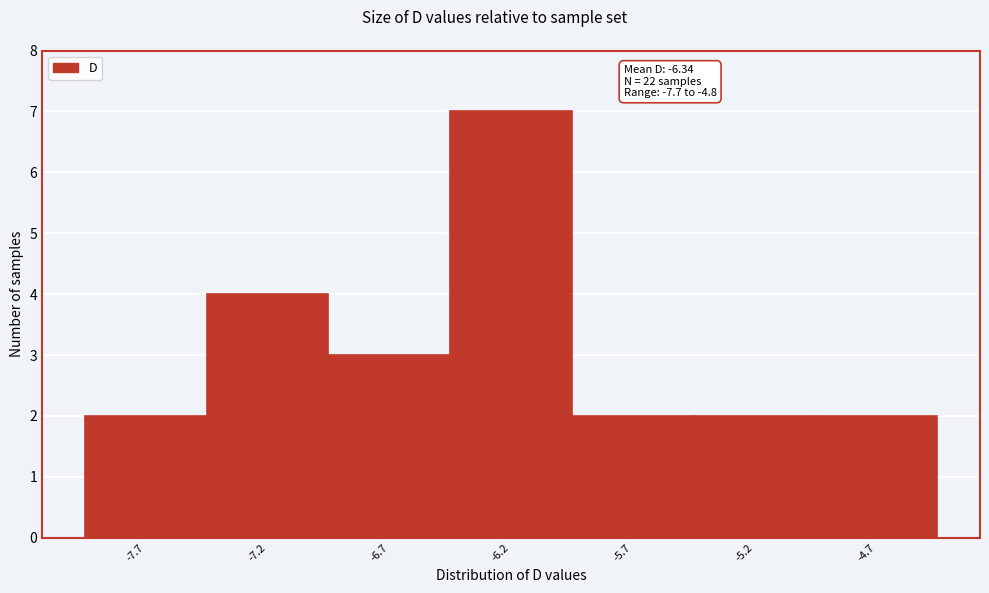

Over which range of the x-axis is the bar tallest?

-6.45 to -5.95